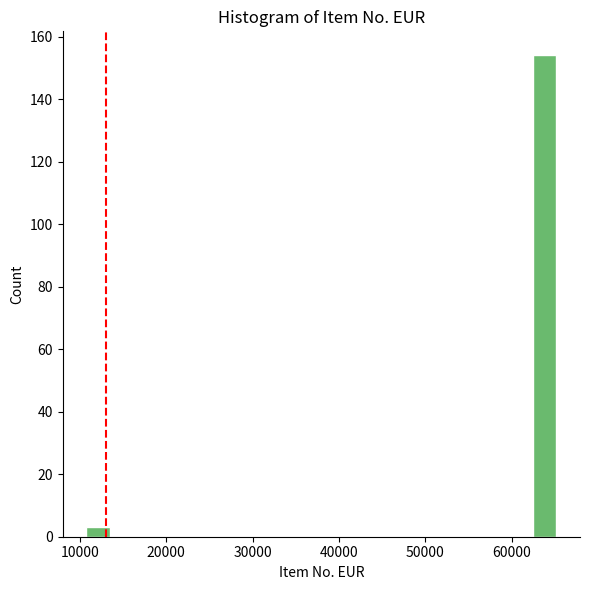

Read against the x-axis, roughly where is the centre of the tallest bar?

64000